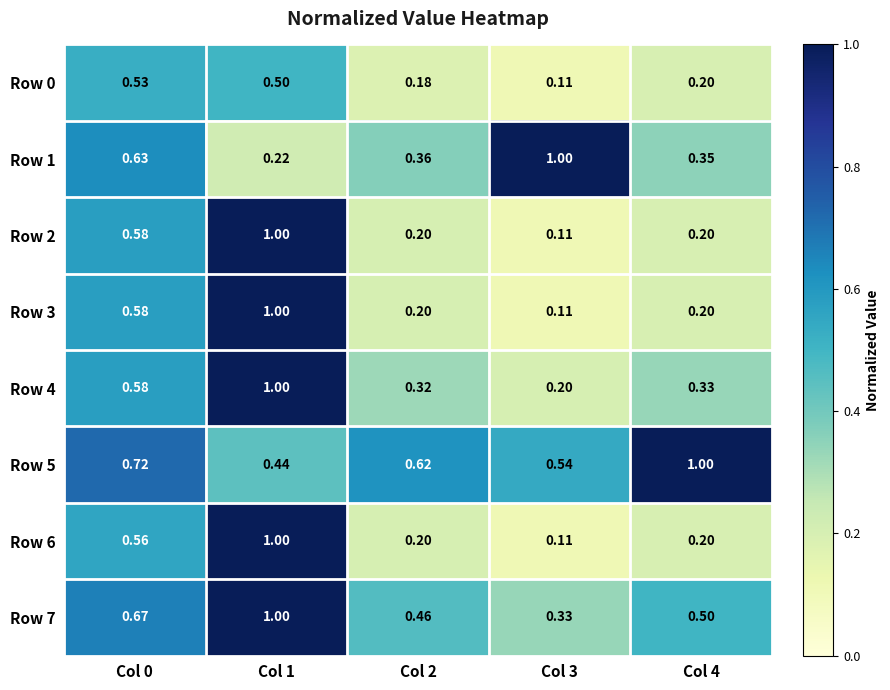

Which series has the largest range (max minus min)?

Row 2